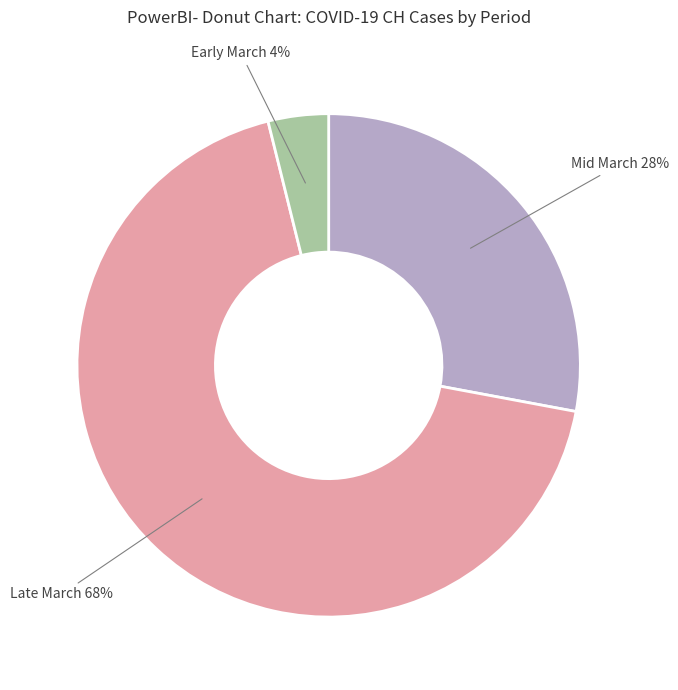

To the nearest percent, what is the combined percentage of Early March and Mid March?

32%